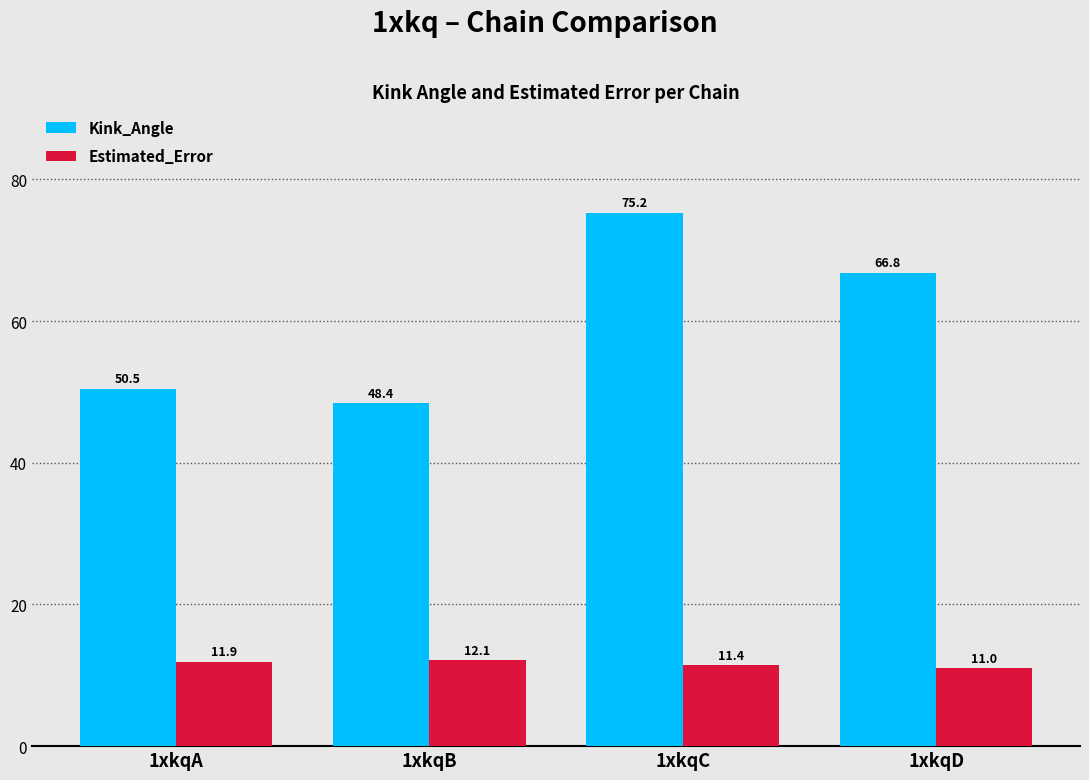

Reading left to right, list all the values displayed in this chart.

Kink_Angle: 50.5	48.4	75.2	66.8
Estimated_Error: 11.9	12.1	11.4	11.0